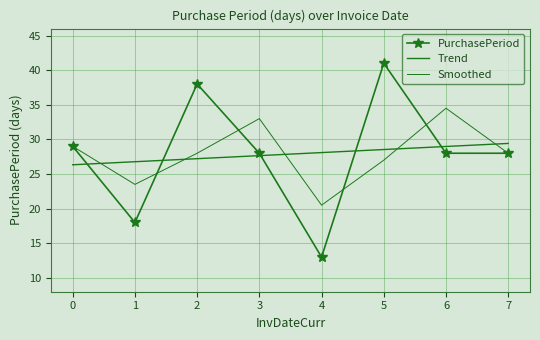

Which series ends up on top after the final intersection of Trend and Smoothed?

Trend